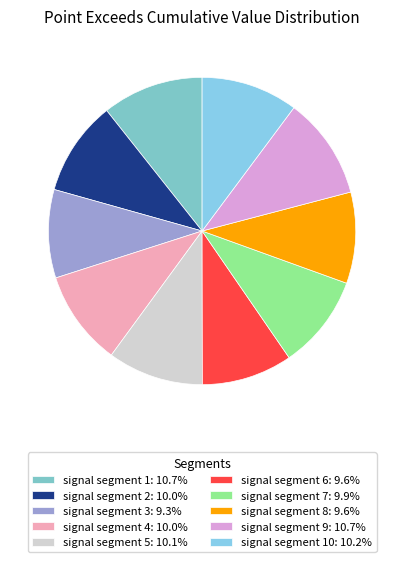

Count the number of slices in the pie.

10